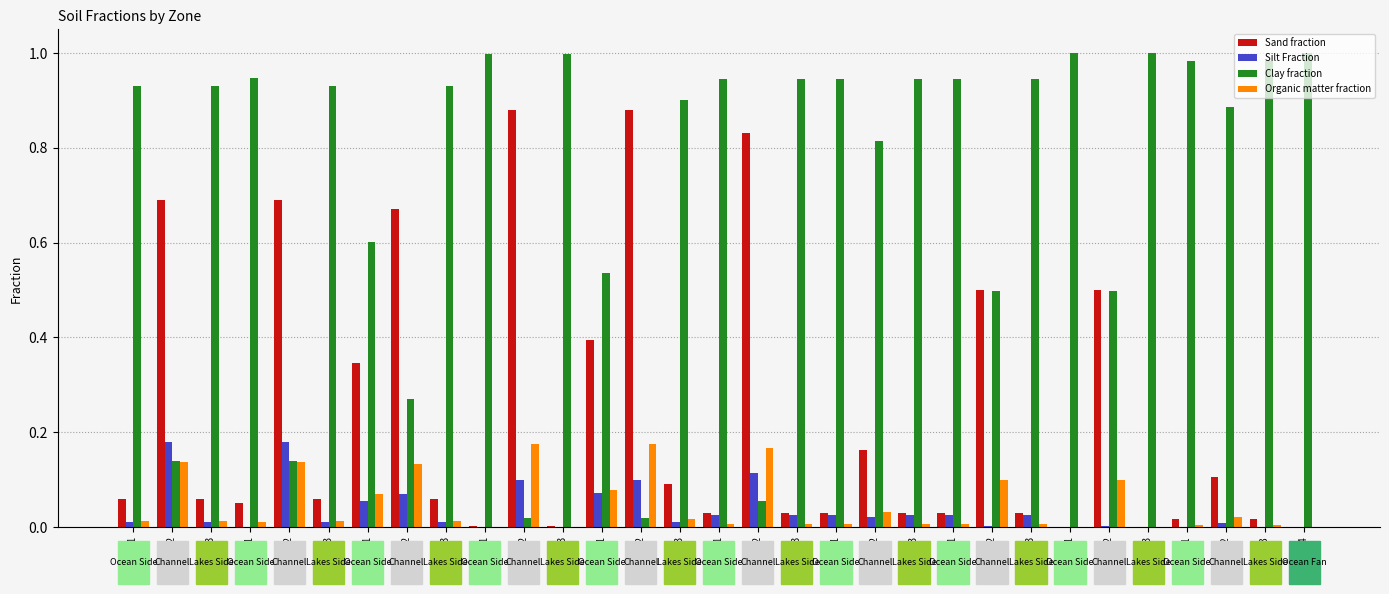

Is it true that Sand fraction equals 0.5 at Zone 52?

False